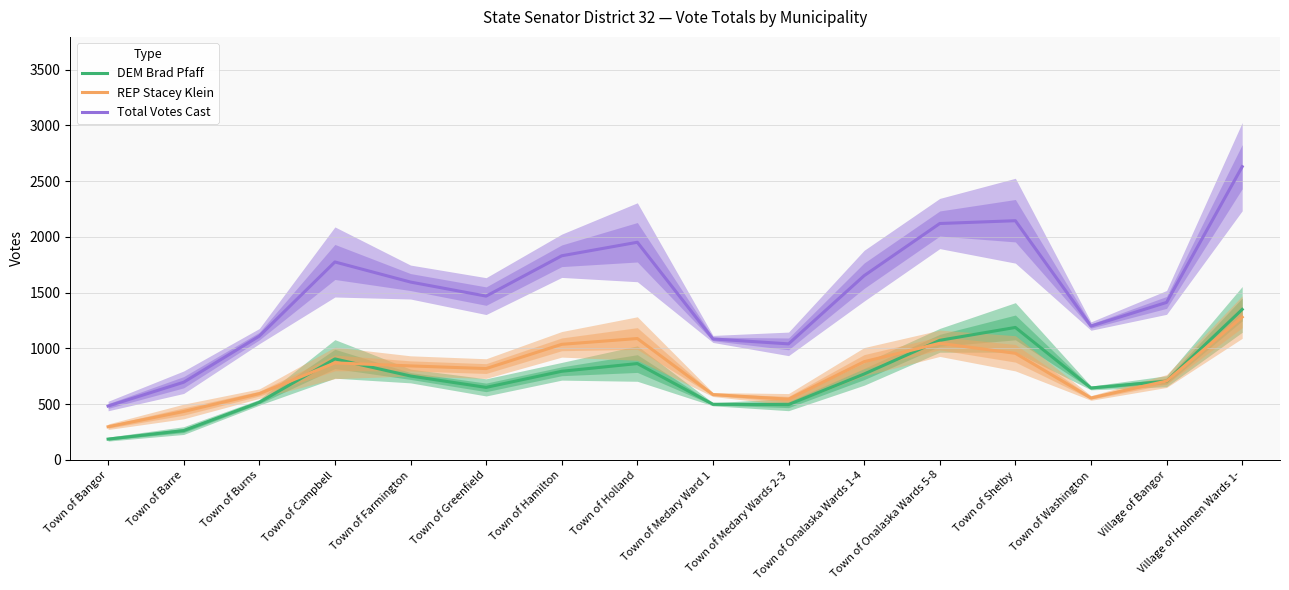

Where is the first local maximum for DEM Brad Pfaff?

Town of Campbell